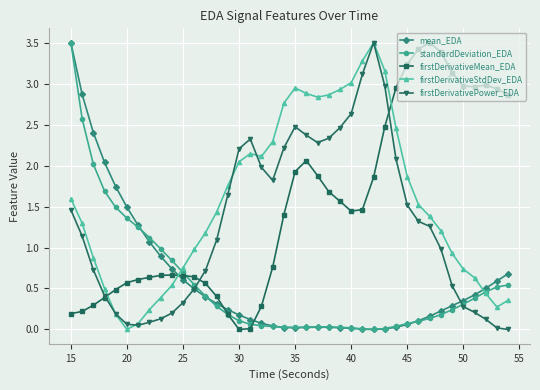

True or false: standardDeviation_EDA has more than 0 interior local peaks.

True